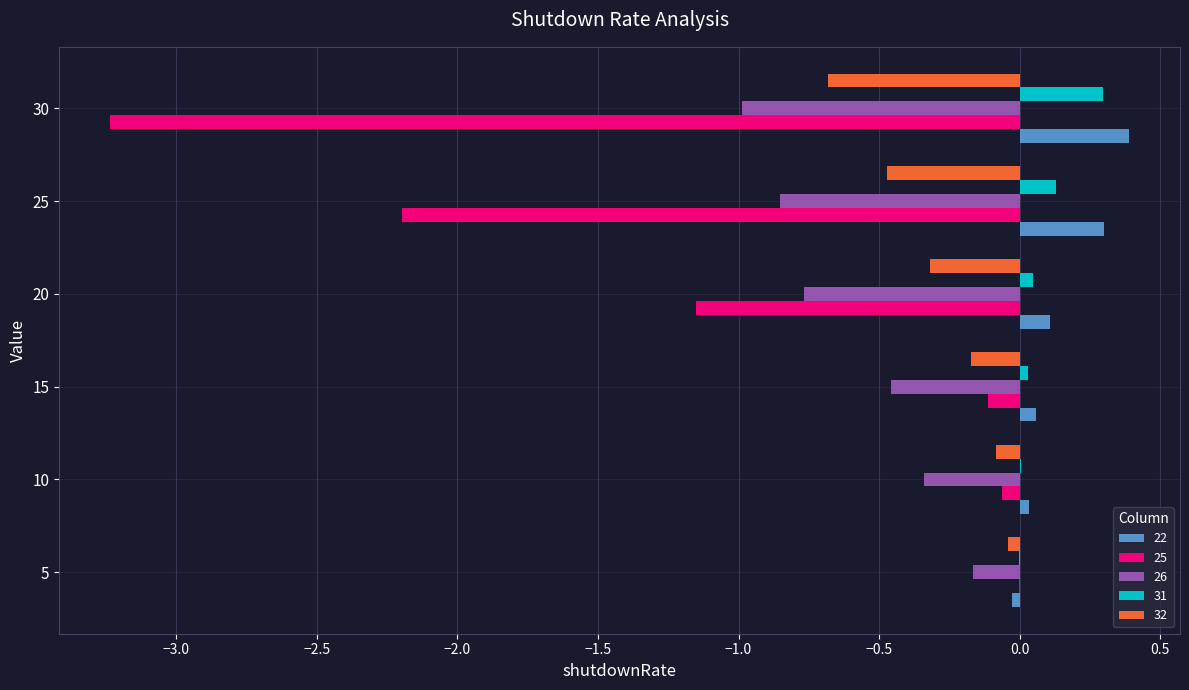

Is the value of 25 at 5 greater than the value of 31 at 25?

No